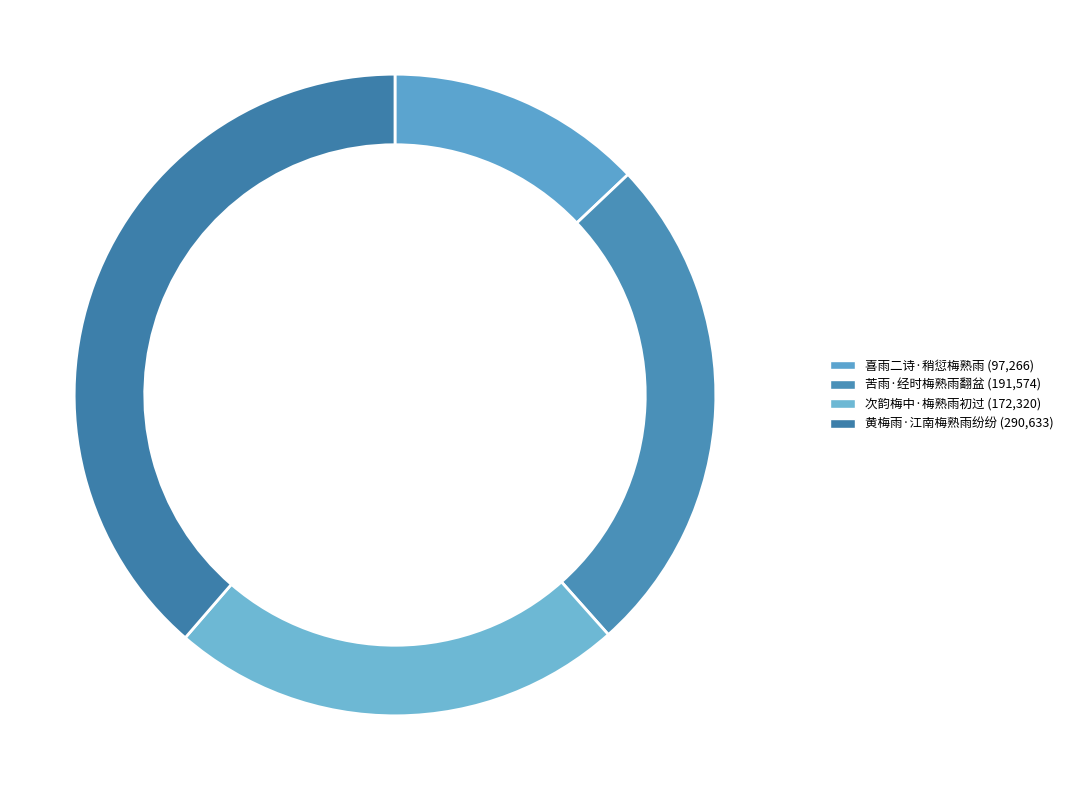

To the nearest percent, what is the difference between the largest and smallest slice percentages?

26%